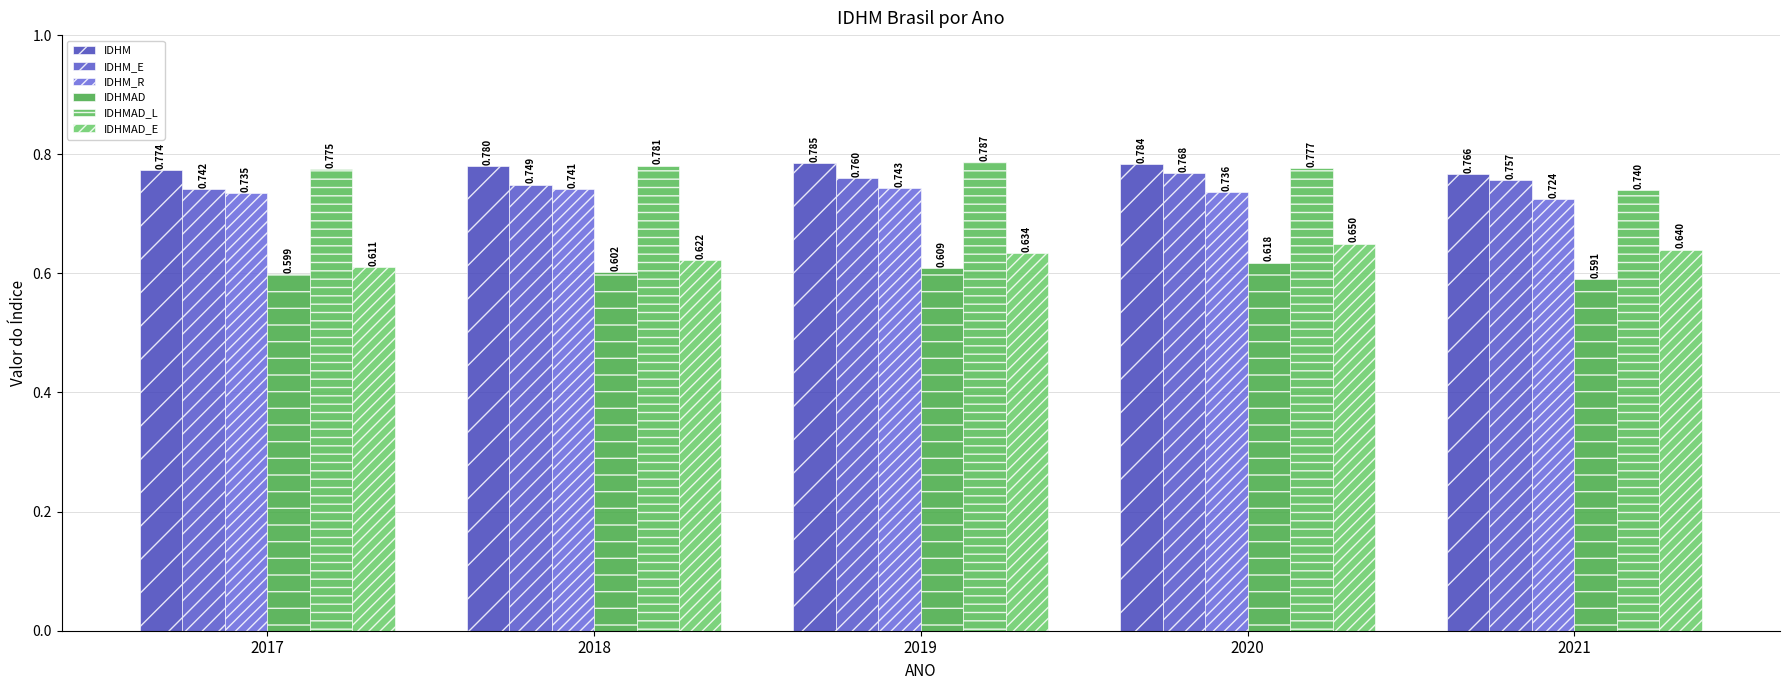

Which series has the largest total across all categories?

IDHM